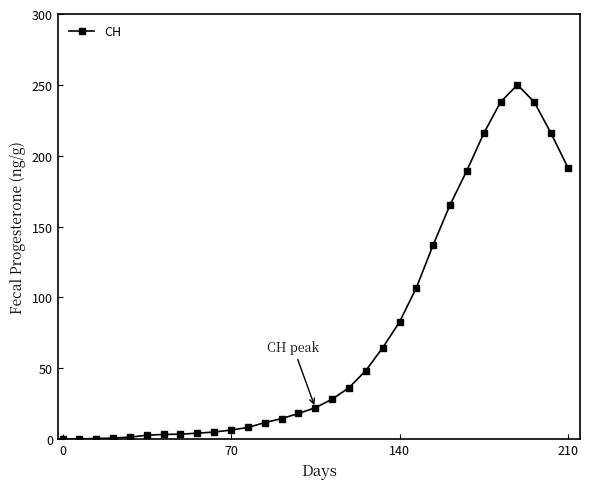

What is the difference between the maximum and minimum values?

250.0